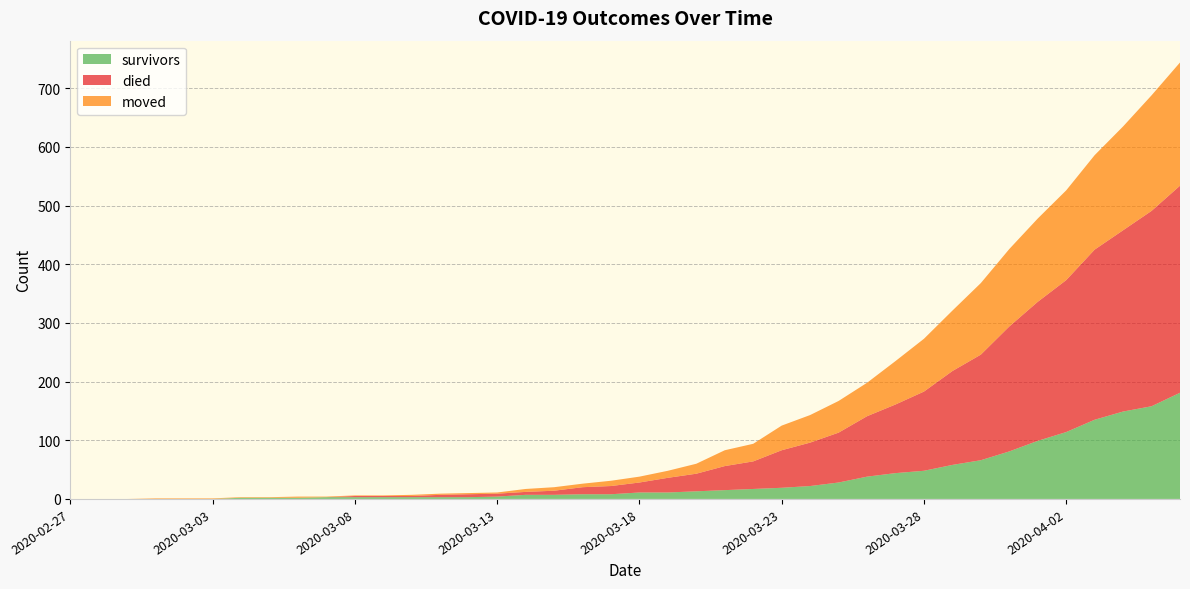

Reading left to right, what are all the values shown in this chart?

survivors: 0	0	0	0	0	0	2	2	2	3	3	3	3	3	3	4	7	7	8	8	11	11	13	15	17	19	22	28	38	44	48	58	66	81	99	114	135	149	158	181
died: 0	0	0	0	0	0	0	0	0	0	2	2	2	4	5	5	5	7	12	14	17	25	30	41	47	64	74	85	103	117	135	160	180	213	237	259	290	309	333	353
moved: 0	0	0	1	1	1	1	1	2	1	1	1	2	2	2	2	5	6	6	9	10	12	17	27	30	42	47	54	57	74	90	103	122	132	142	153	161	177	197	210